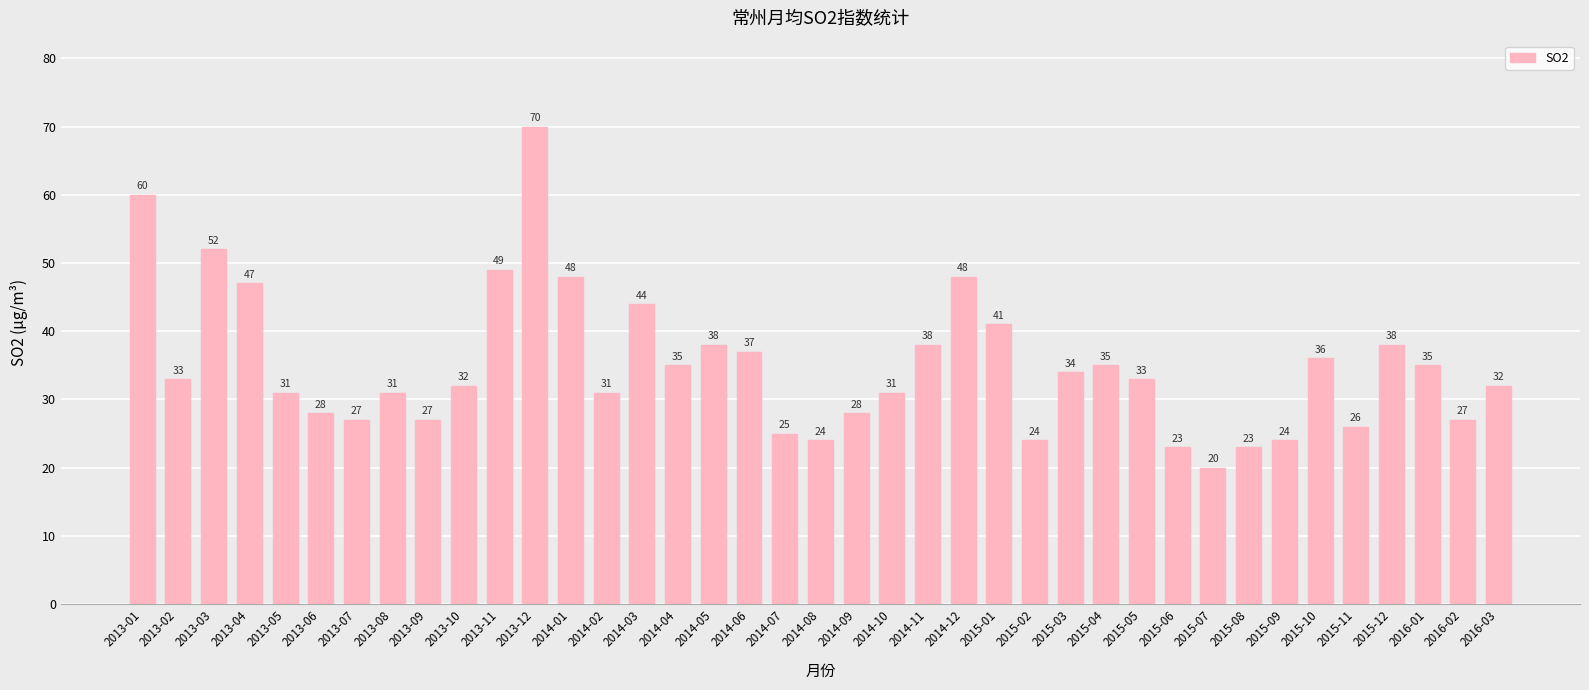

What is the change in value from 2013-09 to 2015-12?

+11